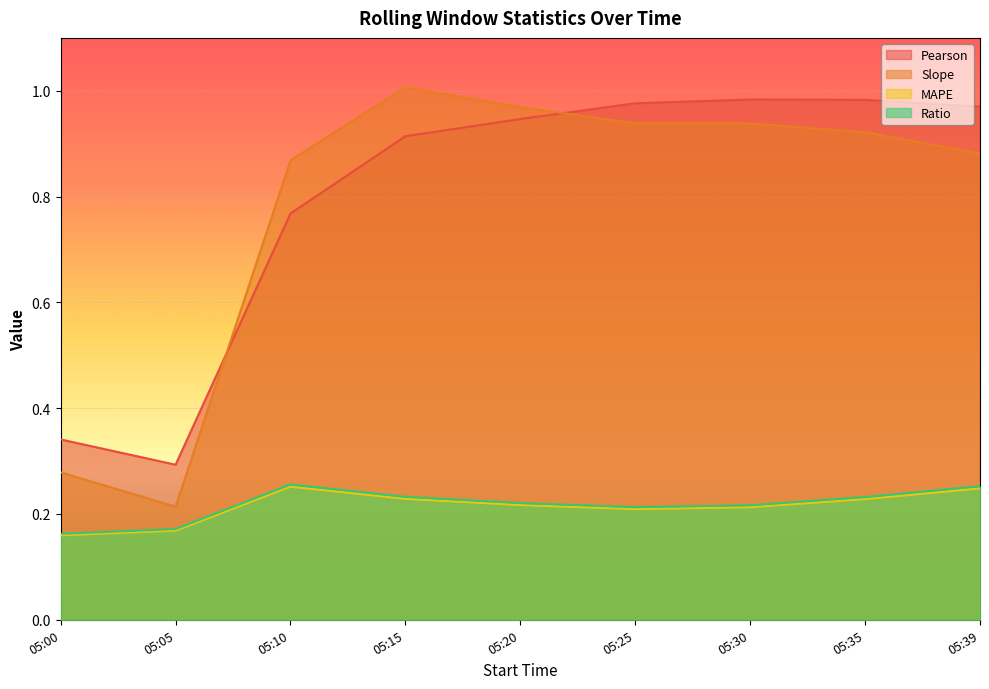

Which category has the lowest value across all series?

05:00